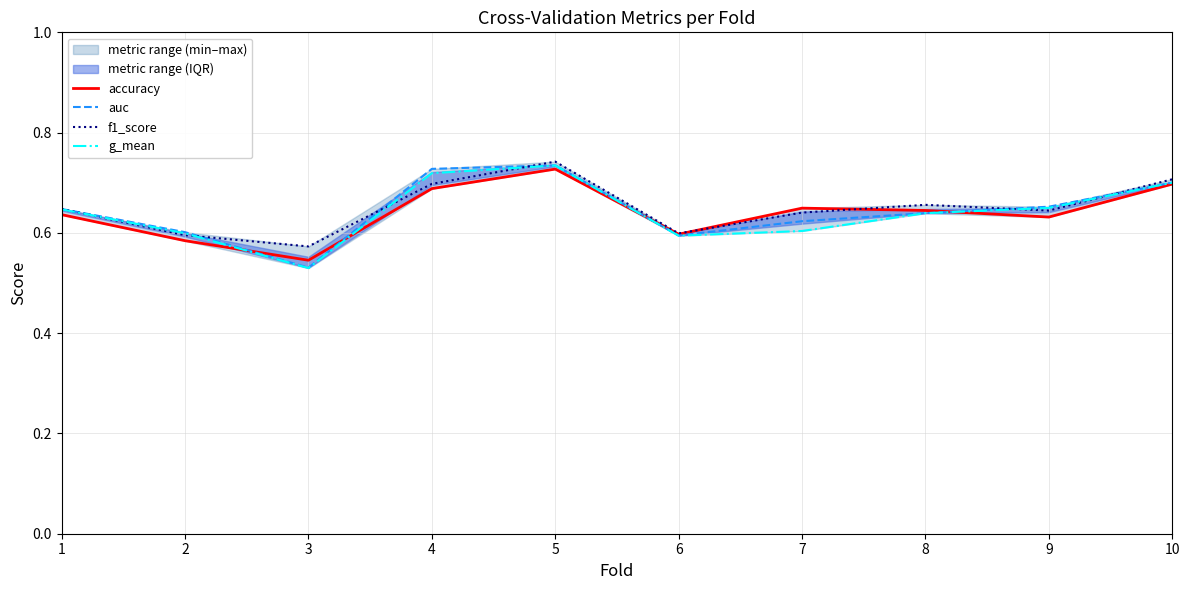

Rank the categories by f1_score value from lowest to highest.

3, 2, 6, 7, 9, 1, 8, 4, 10, 5